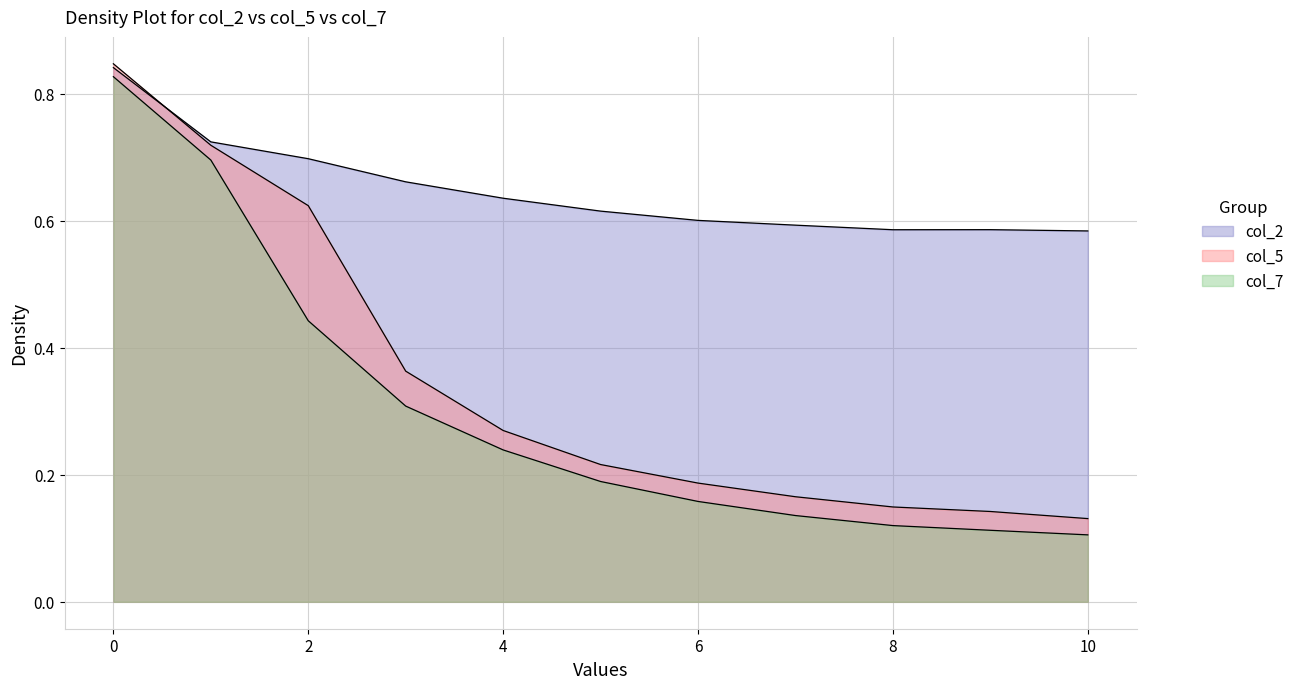

True or false: col_2 has more than 1 points higher than both neighbors.

False